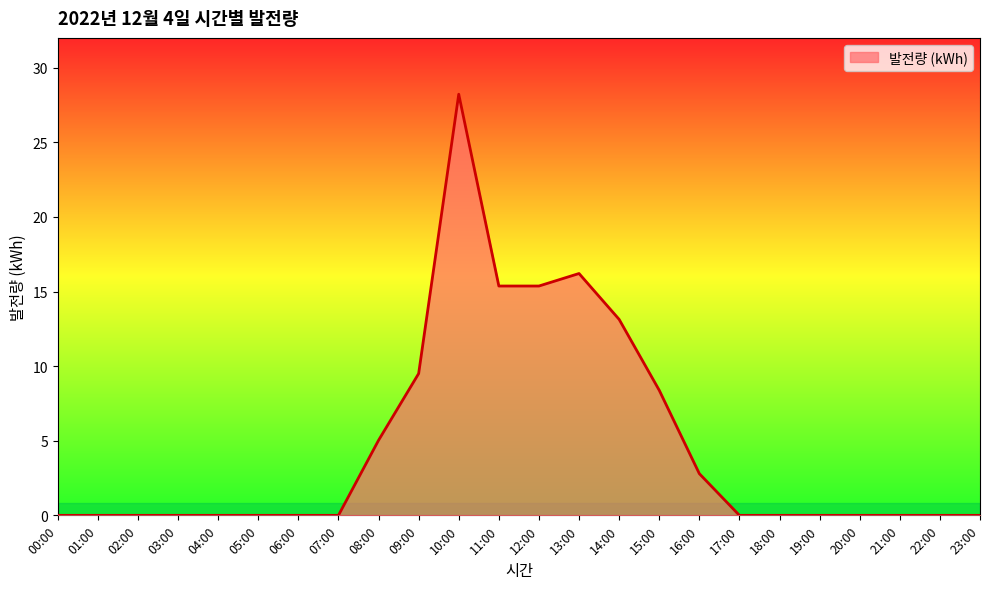

What is the greatest value displayed?

28.2